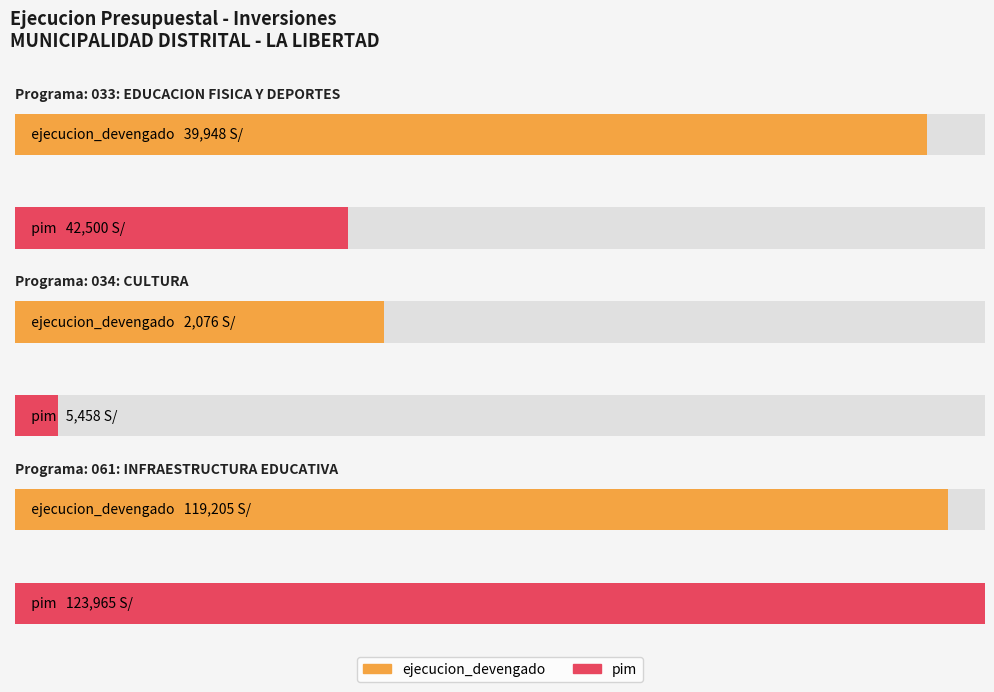

The value of pim at 034: CULTURA is 5458. True or false?

True